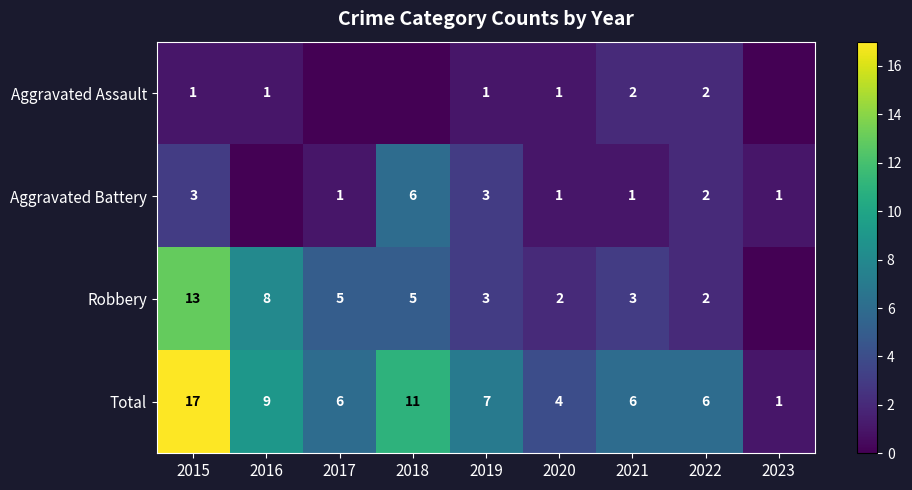

What is the difference between the Total values at 2016 and 2015?

8